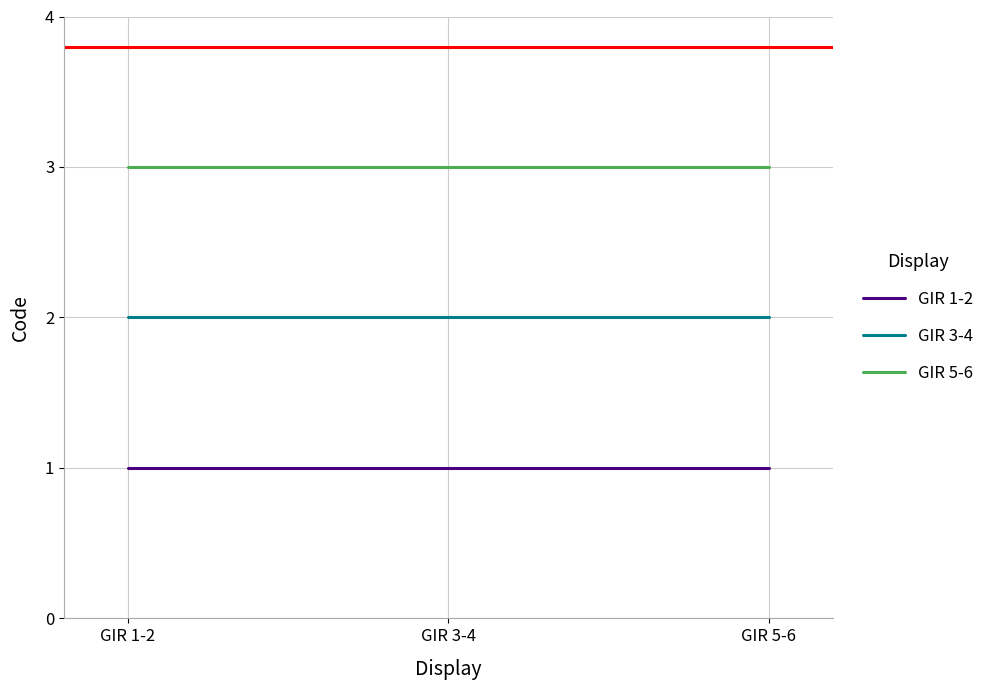

Reading left to right, transcribe all the data shown in this chart.

GIR 1-2: GIR 1-2=1	GIR 3-4=1	GIR 5-6=1
GIR 3-4: GIR 1-2=2	GIR 3-4=2	GIR 5-6=2
GIR 5-6: GIR 1-2=3	GIR 3-4=3	GIR 5-6=3